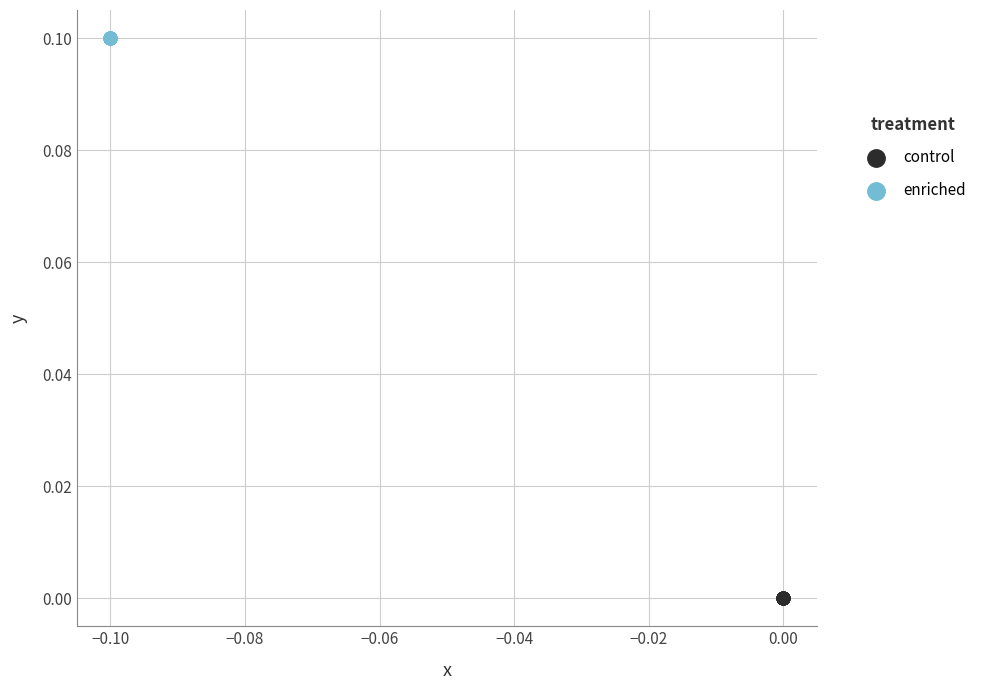

Which series reaches the minimum Y coordinate?

control